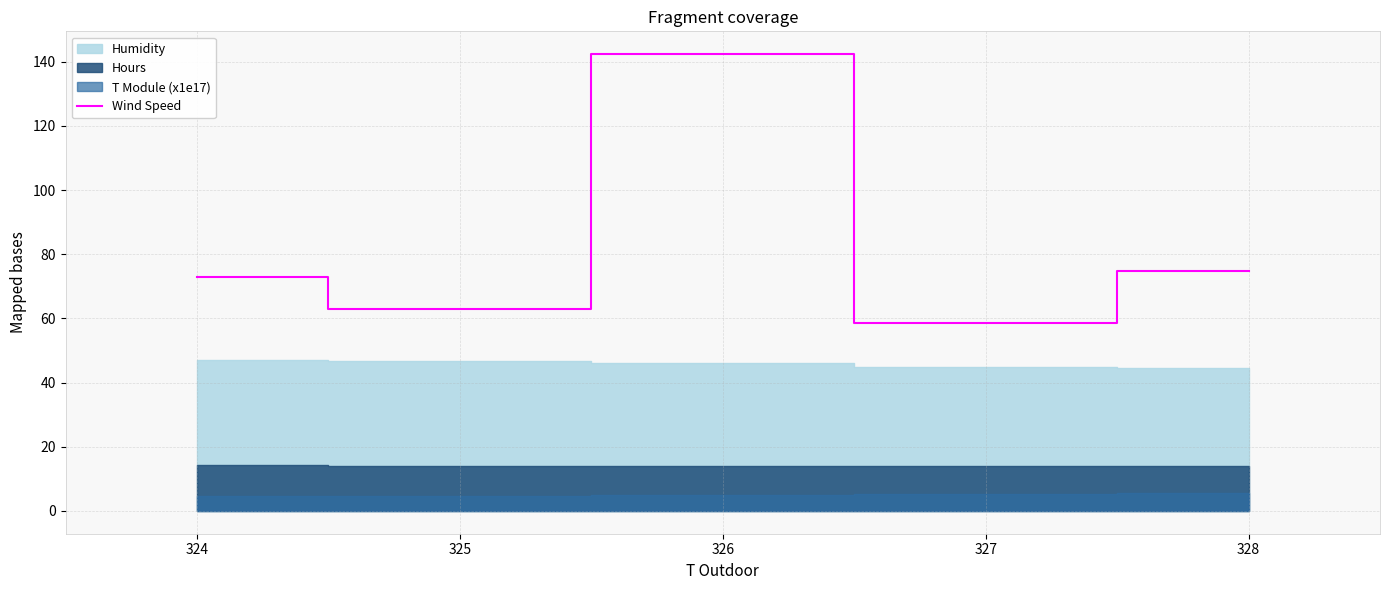

The value of Wind Speed at 328 is 74.9. True or false?

True